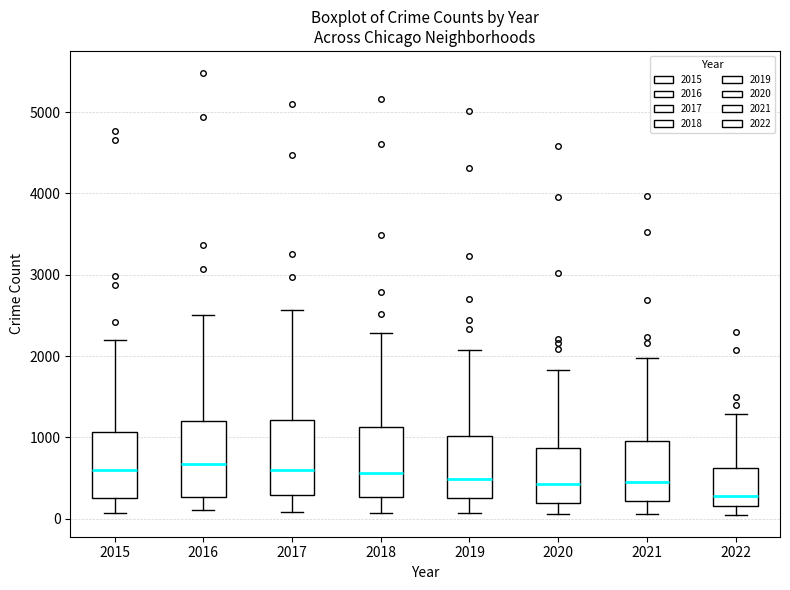

Reading left to right, transcribe this box plot: for each box, give where its median line is, the range the box spans, and where its two whiskers end, as read against the y-axis. The values are not printed on the chart, so give them approximately, as read against the axis.

2015: median 600, box 300 to 1100, whiskers 100 to 2200
2016: median 700, box 300 to 1200, whiskers 100 to 2500
2017: median 600, box 300 to 1200, whiskers 100 to 2600
2018: median 600, box 300 to 1100, whiskers 100 to 2300
2019: median 500, box 300 to 1000, whiskers 100 to 2100
2020: median 400, box 200 to 900, whiskers 100 to 1800
2021: median 500, box 200 to 1000, whiskers 100 to 2000
2022: median 300, box 200 to 600, whiskers 100 to 1300